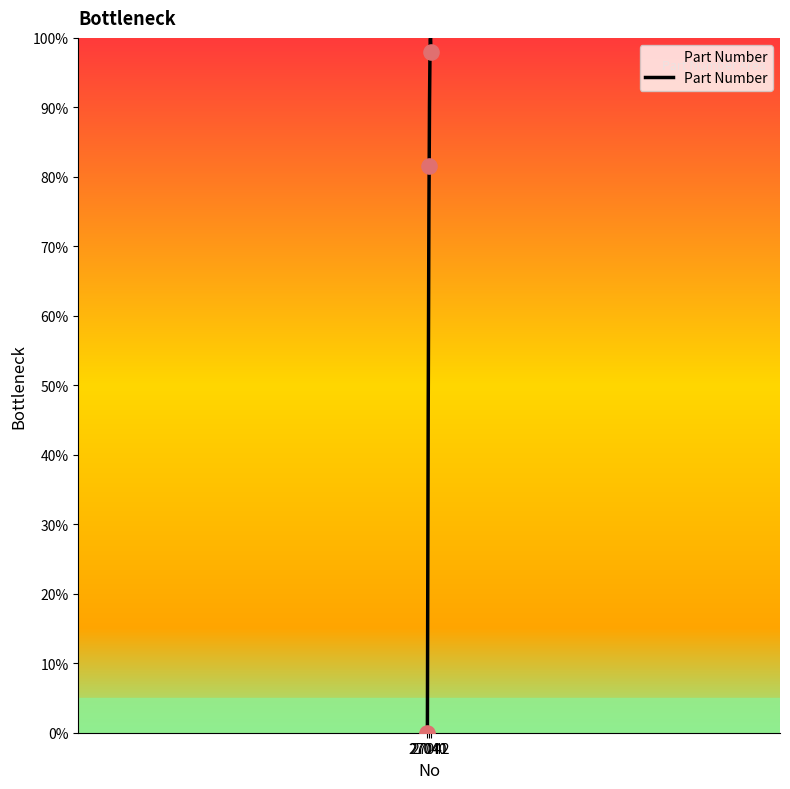

What is the change in value from 27040 to 27042?

+98.0